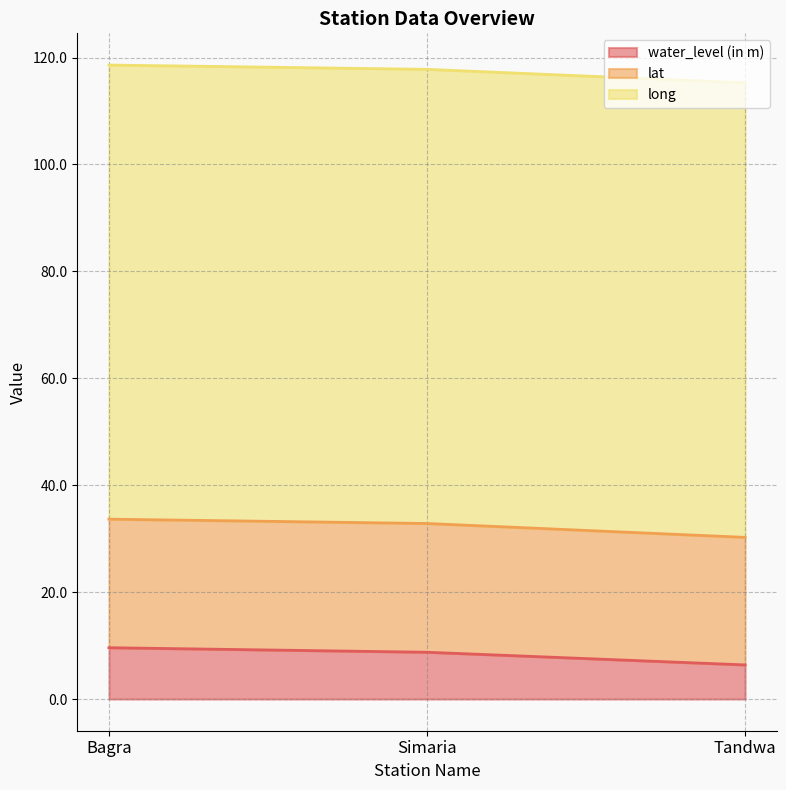

What is the label of the 3rd point from the right?

Bagra